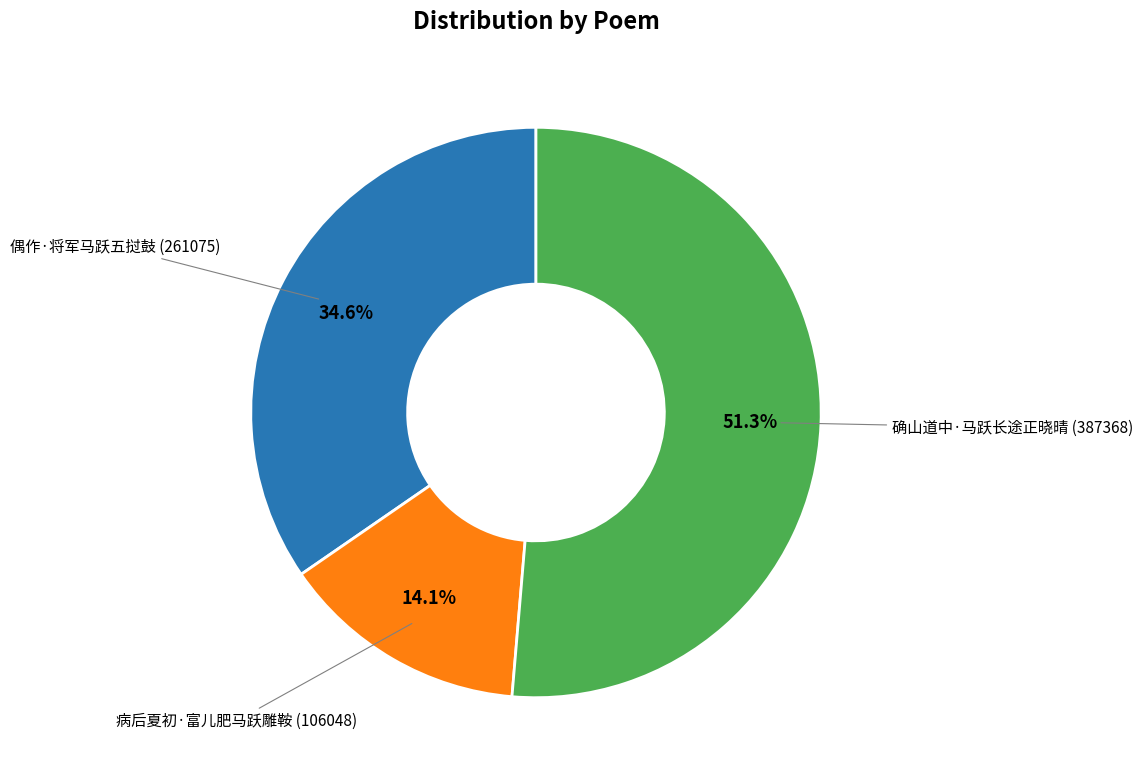

How many slices are in this pie chart?

3